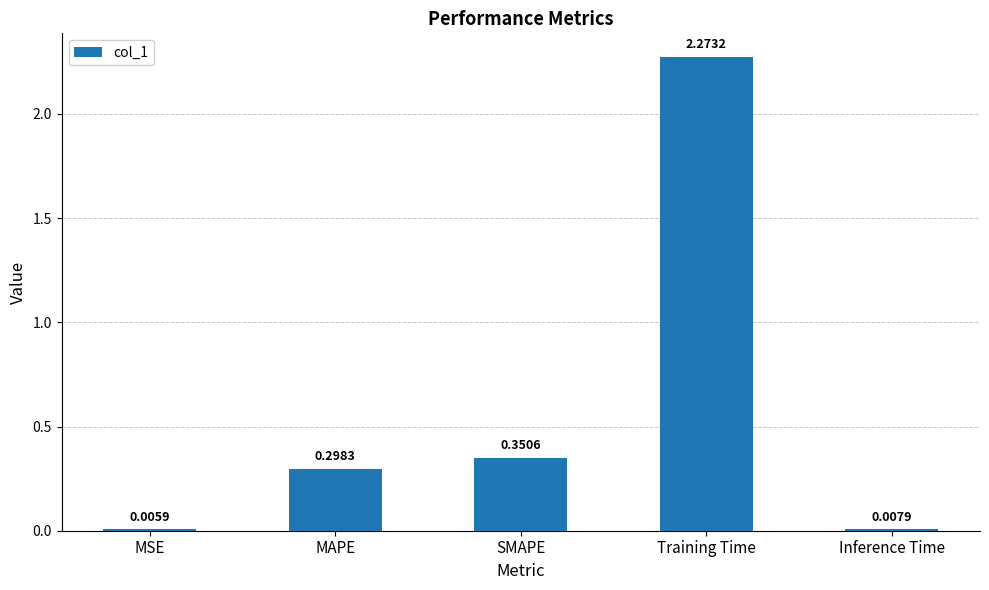

Which label corresponds to the largest value in the chart?

Training Time